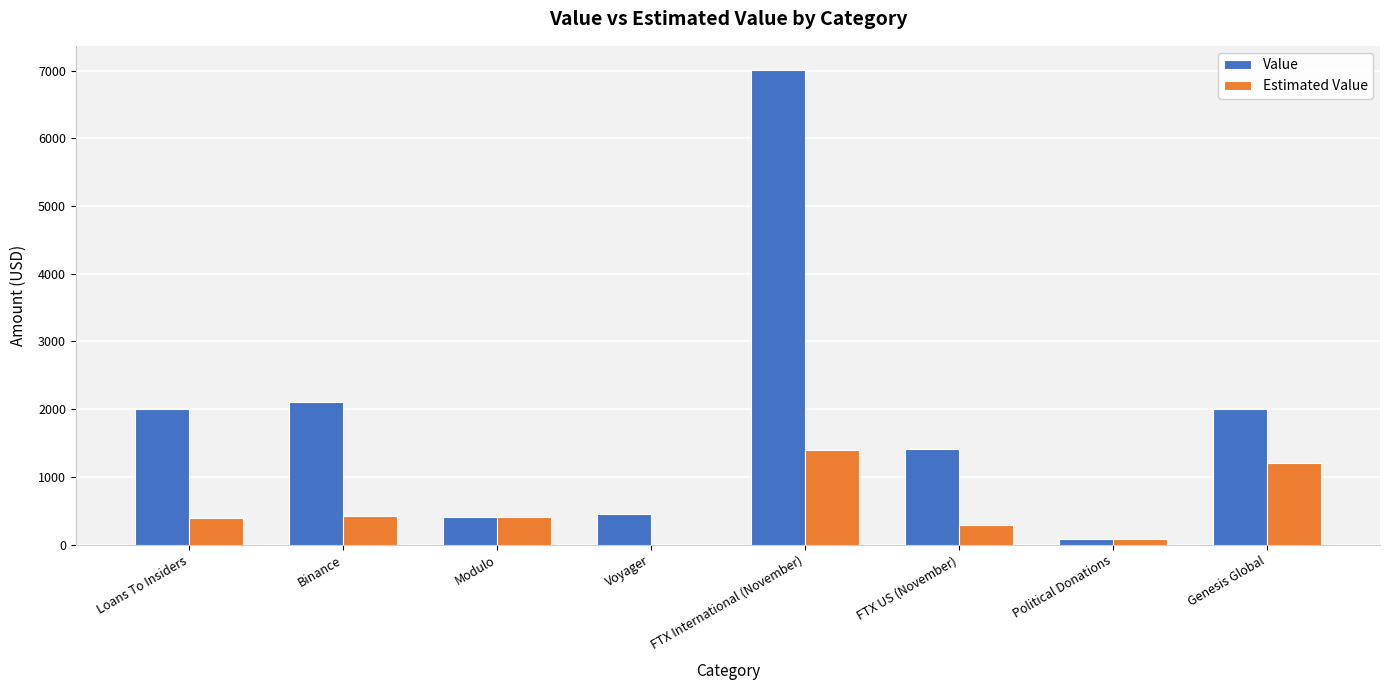

The value of Estimated Value at FTX International (November) is 1402.8. True or false?

True